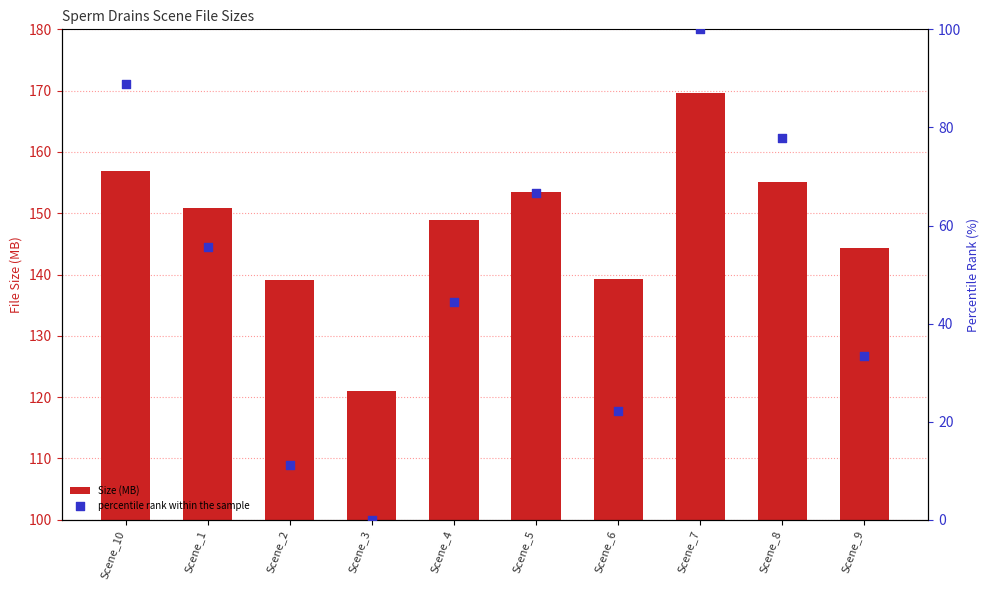

What is the total value across all series at Scene_5?

220.1